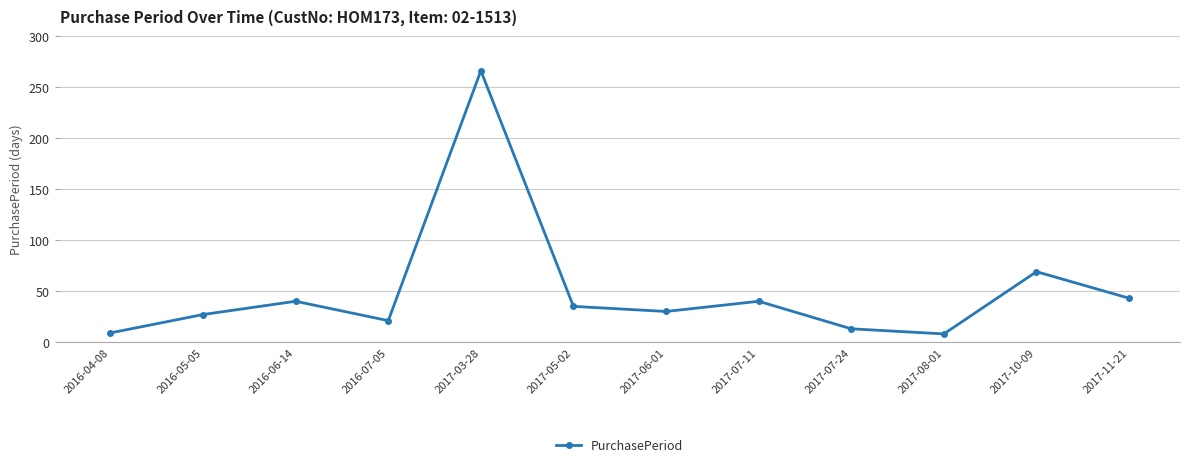

What is the change in value from 2016-05-05 to 2017-06-01?

+3